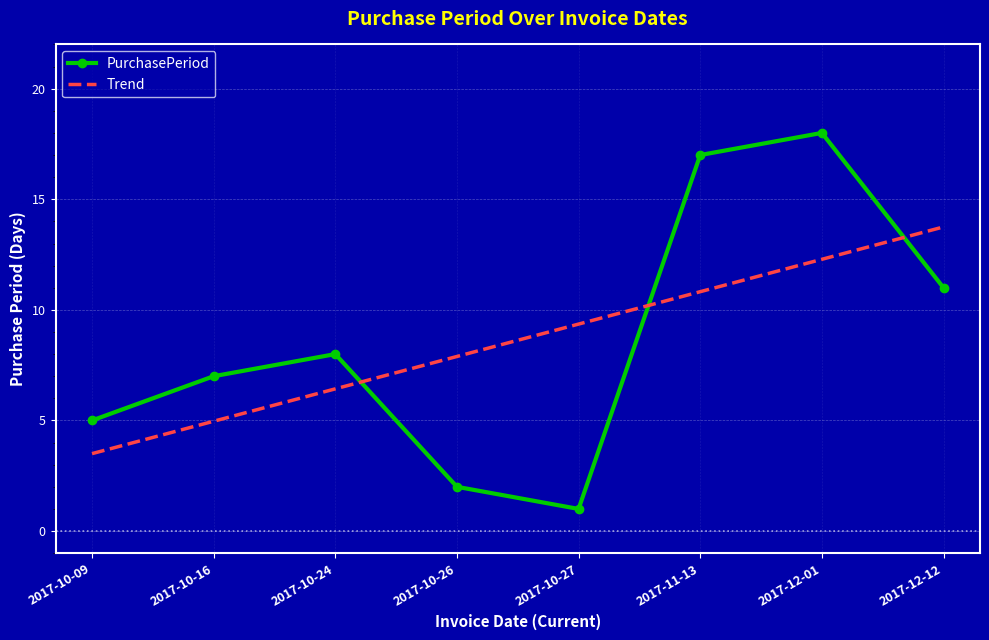

At which category does the chart reach its minimum across all series?

2017-10-27